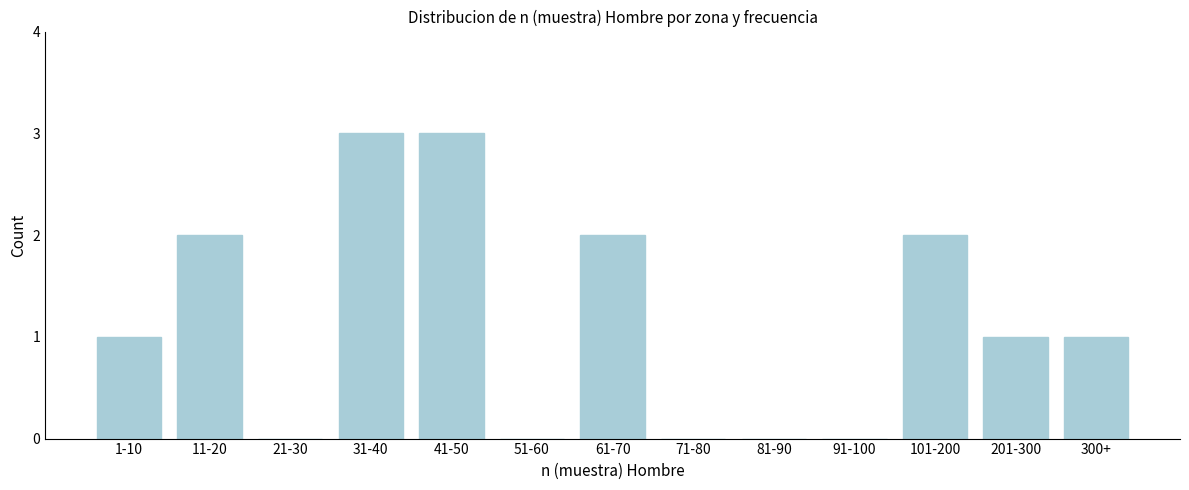

Reading left to right, transcribe all the data shown in this chart.

1-10=1	11-20=2	21-30=0	31-40=3	41-50=3	51-60=0	61-70=2	71-80=0	81-90=0	91-100=0	101-200=2	201-300=1	300+=1